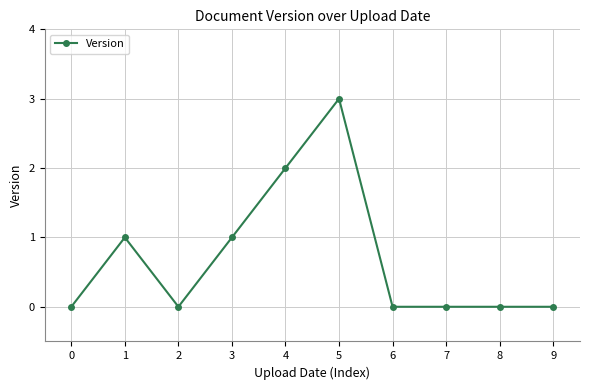

Count the values in the range 0 to 1.

8